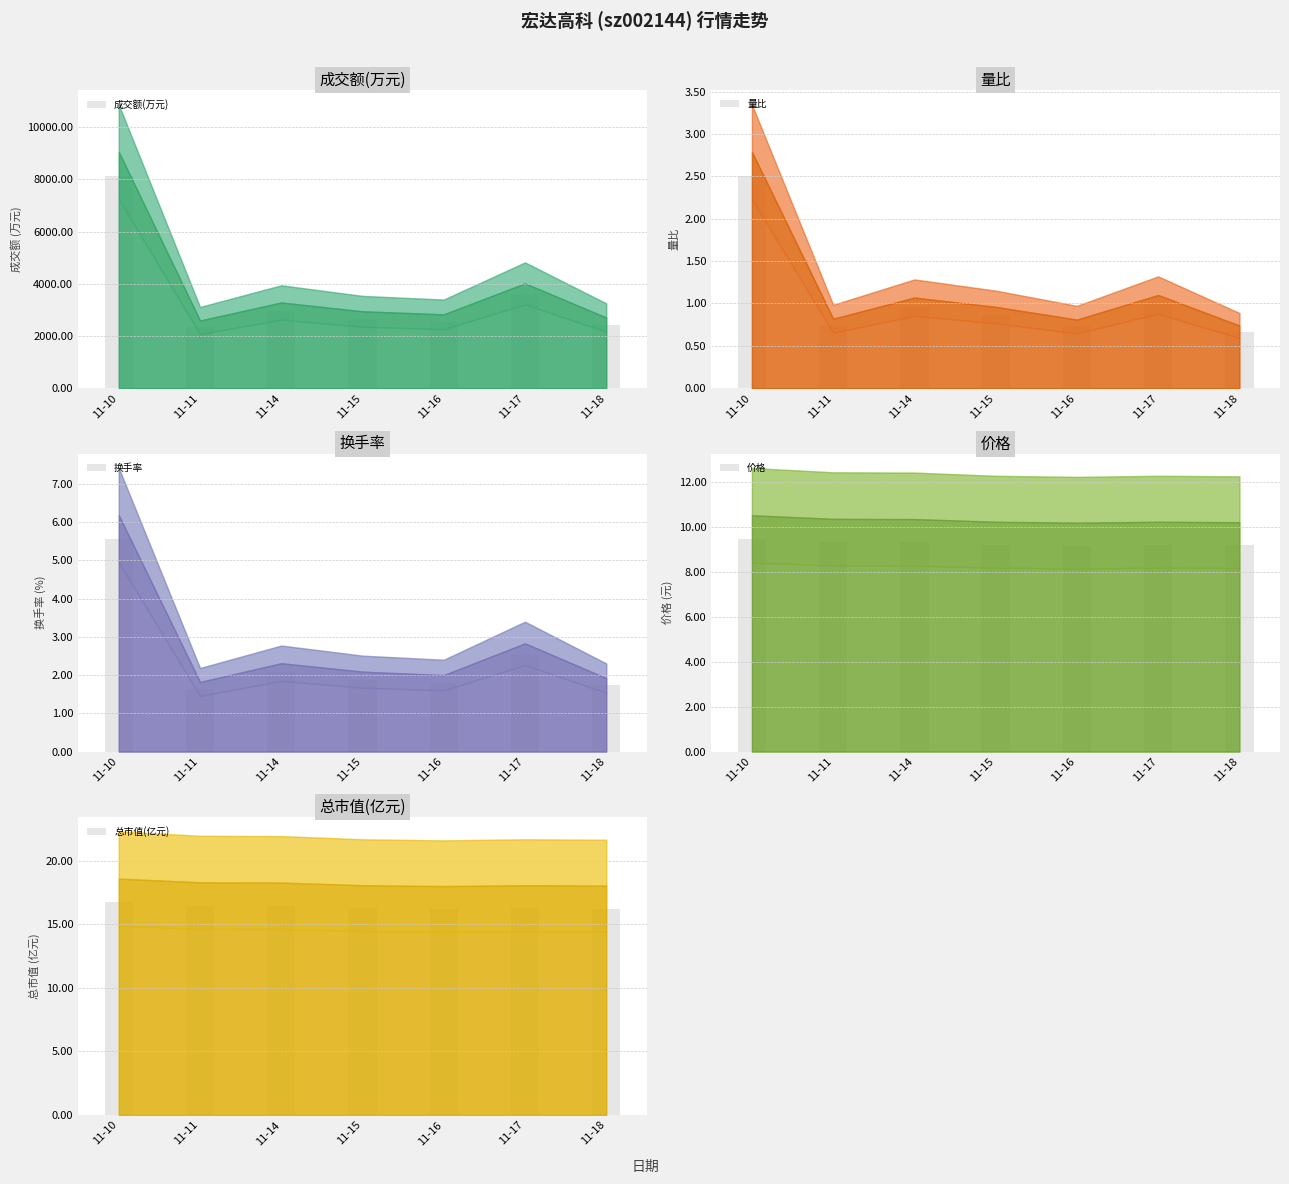

The 成交额(万元)_bar series shows 2954.7 at 11-14. True or false?

True